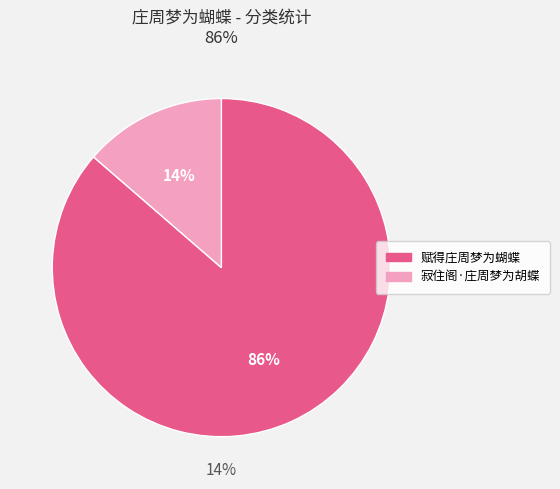

What percentage is NOT represented by 赋得庄周梦为蝴蝶?

13.6%